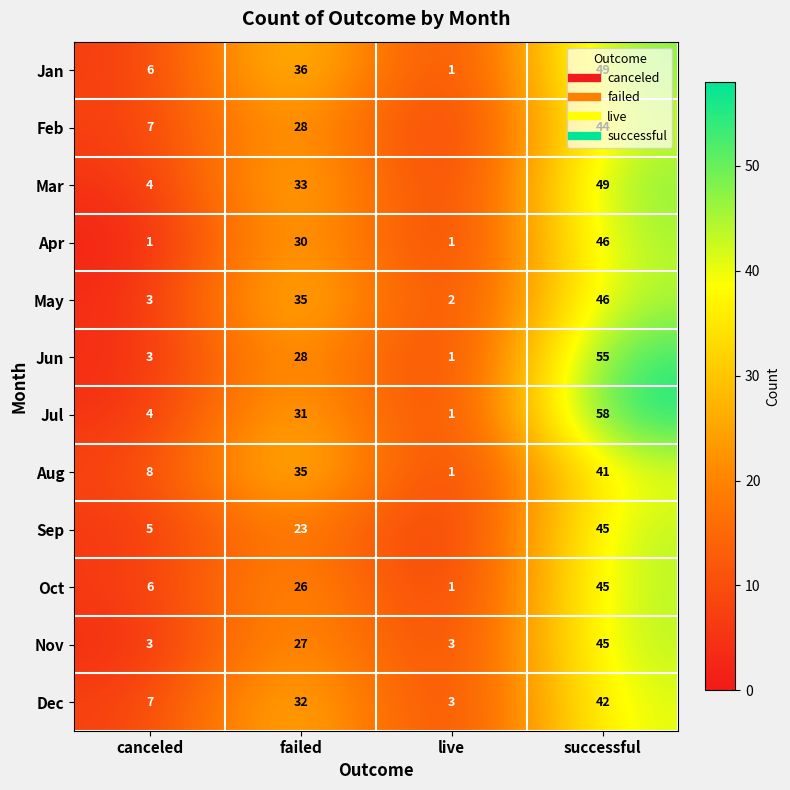

What is the difference between the second highest and second lowest values in the Dec series?

25